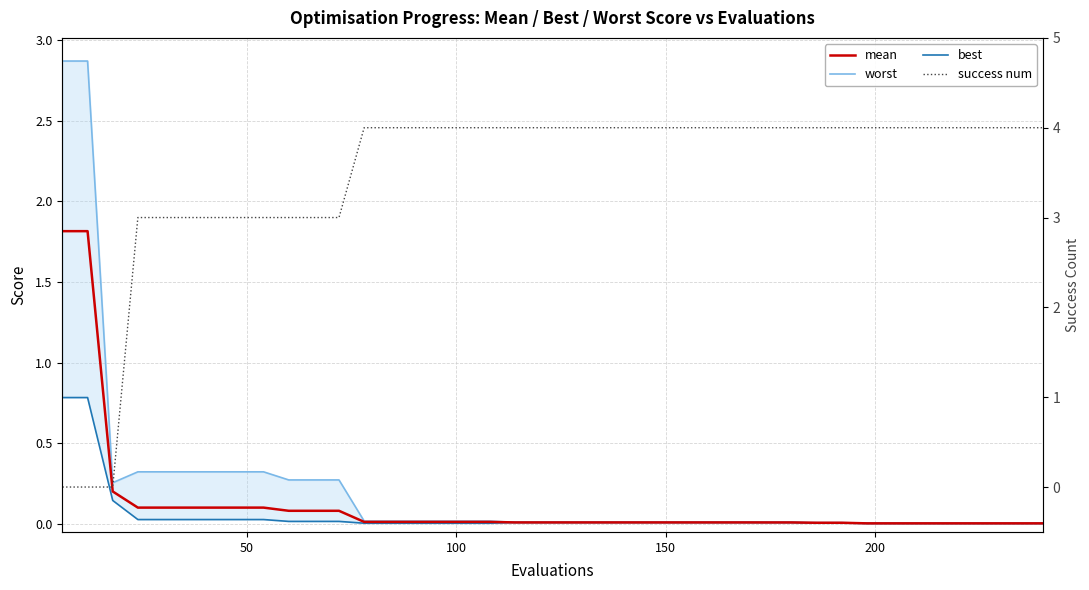

What is the difference between the maximum and minimum values in the success num series?

4.0